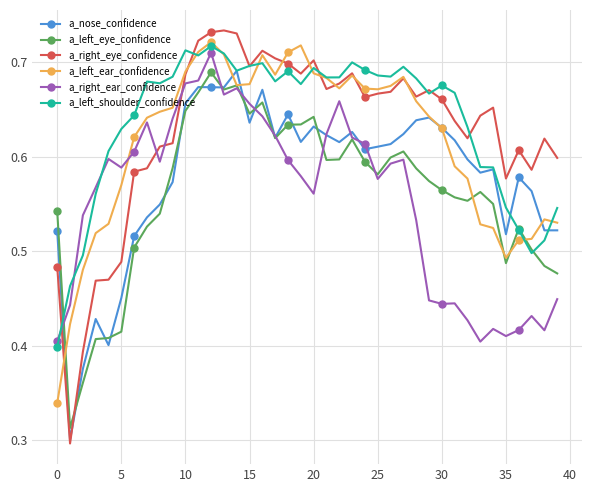

Which series has the largest range (max minus min)?

a_right_eye_confidence